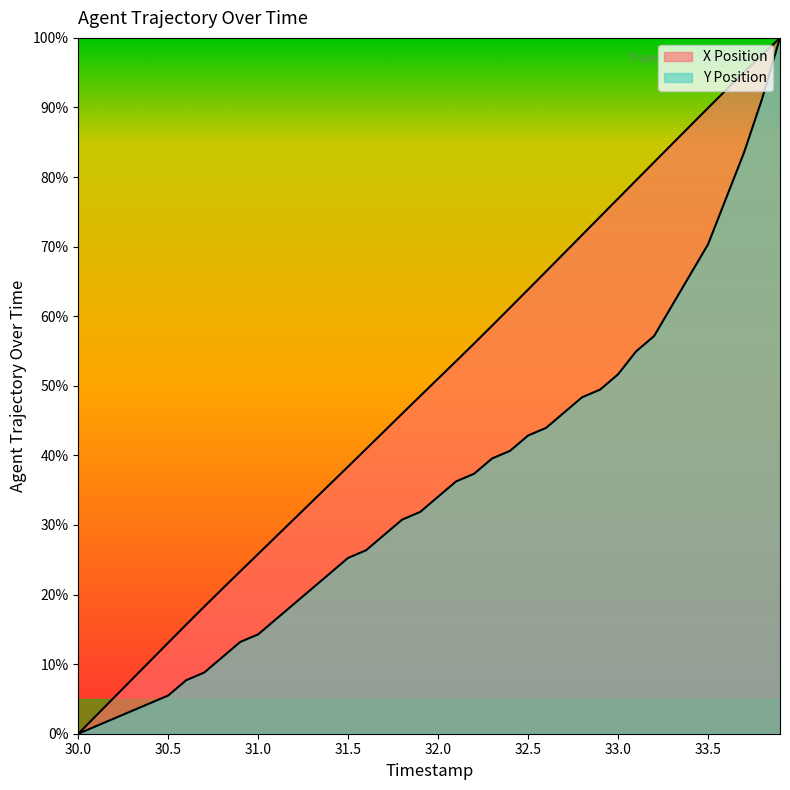

At which category is the sum across all series the highest?

33.9